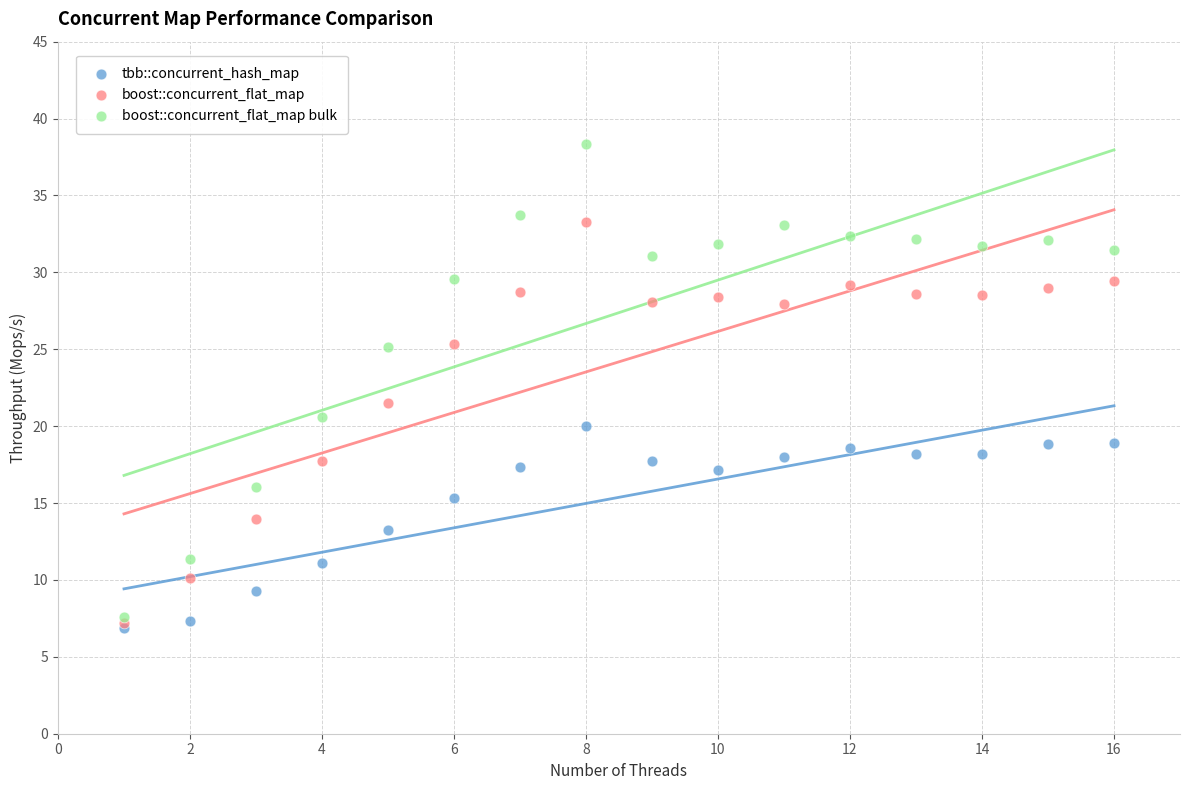

Across all series, what Y value is closest to 22?

21.5